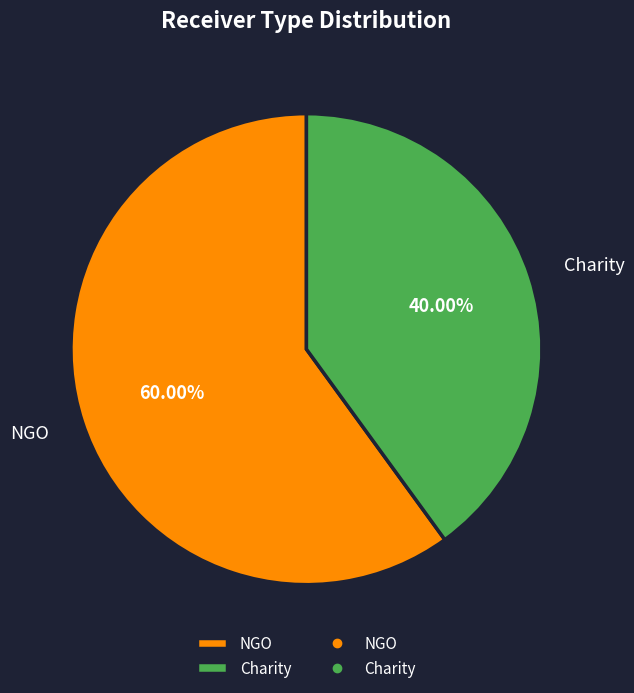

Between NGO and Charity, which is larger?

NGO